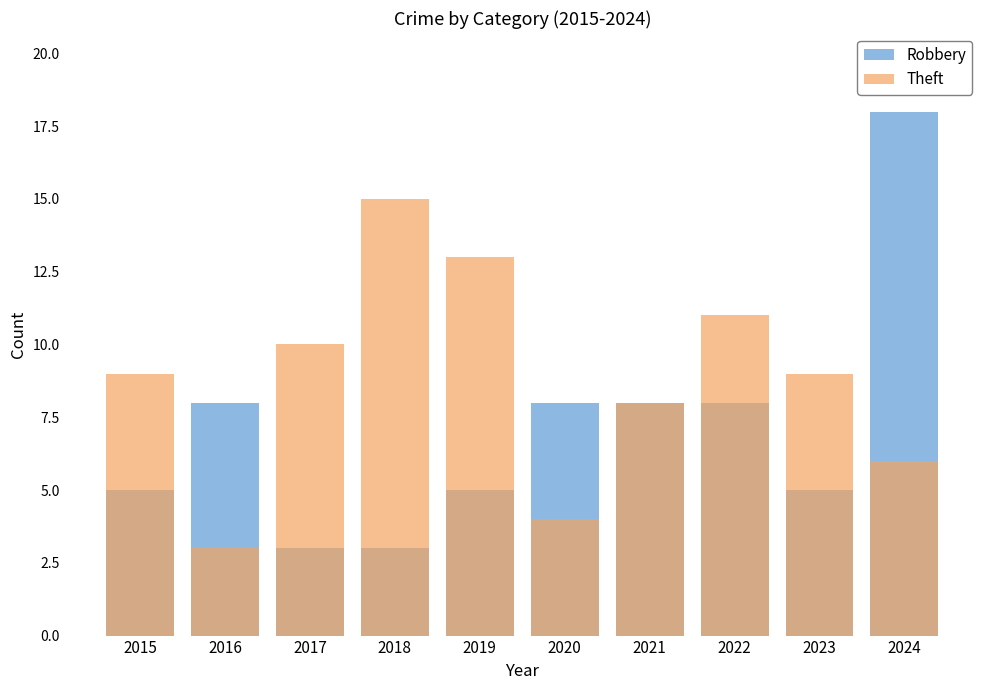

True or false: Theft has a value of 9 at 2024.

False